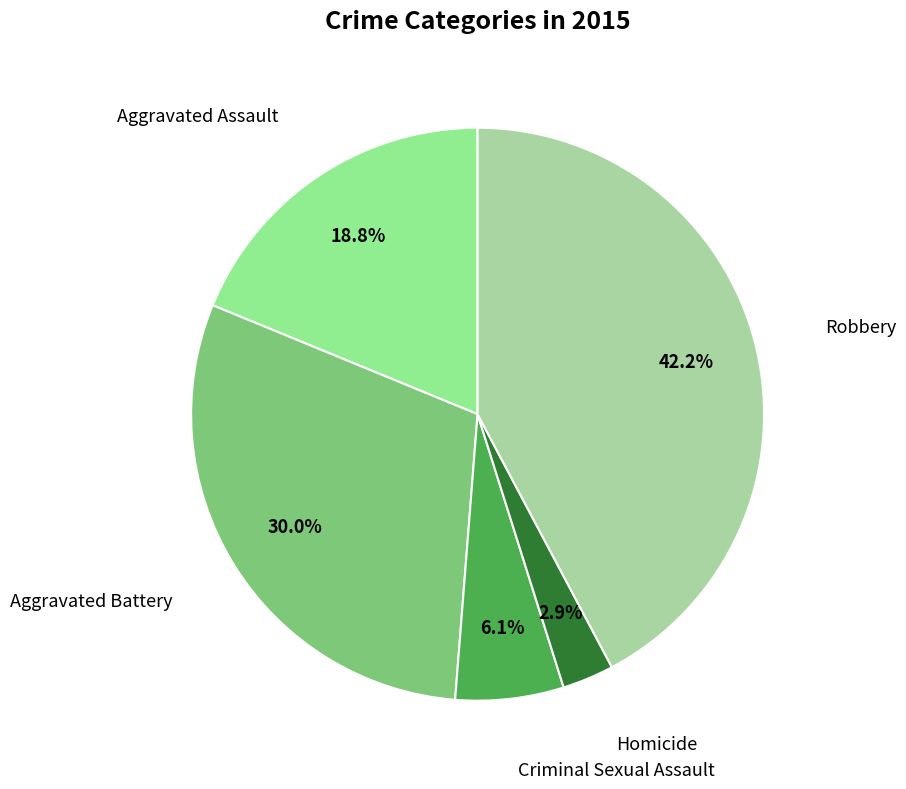

Is it true that Robbery is 56% of the pie?

False